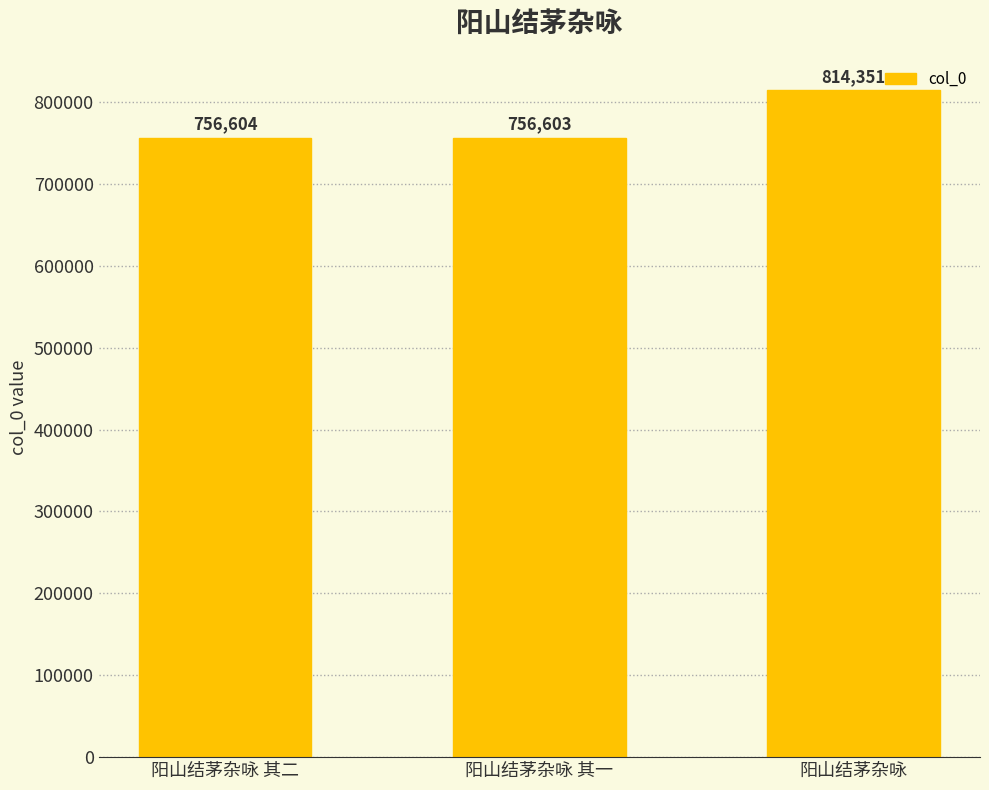

Which has a higher value, 阳山结茅杂咏 其一 or 阳山结茅杂咏?

阳山结茅杂咏